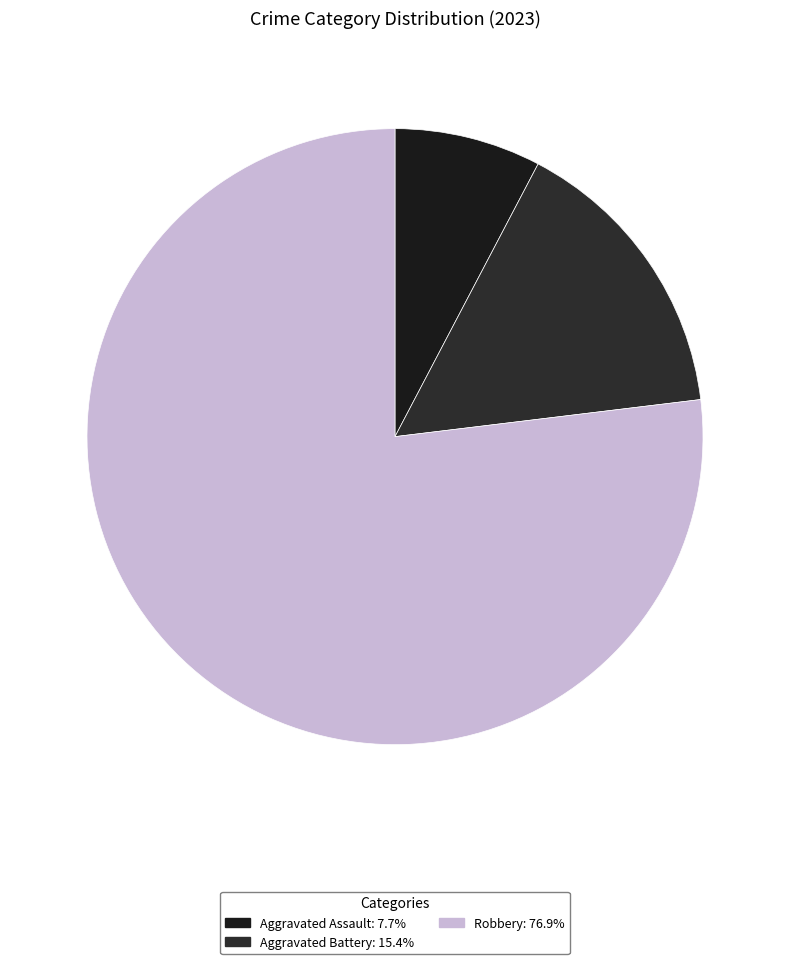

Does any single category account for the majority?

Yes